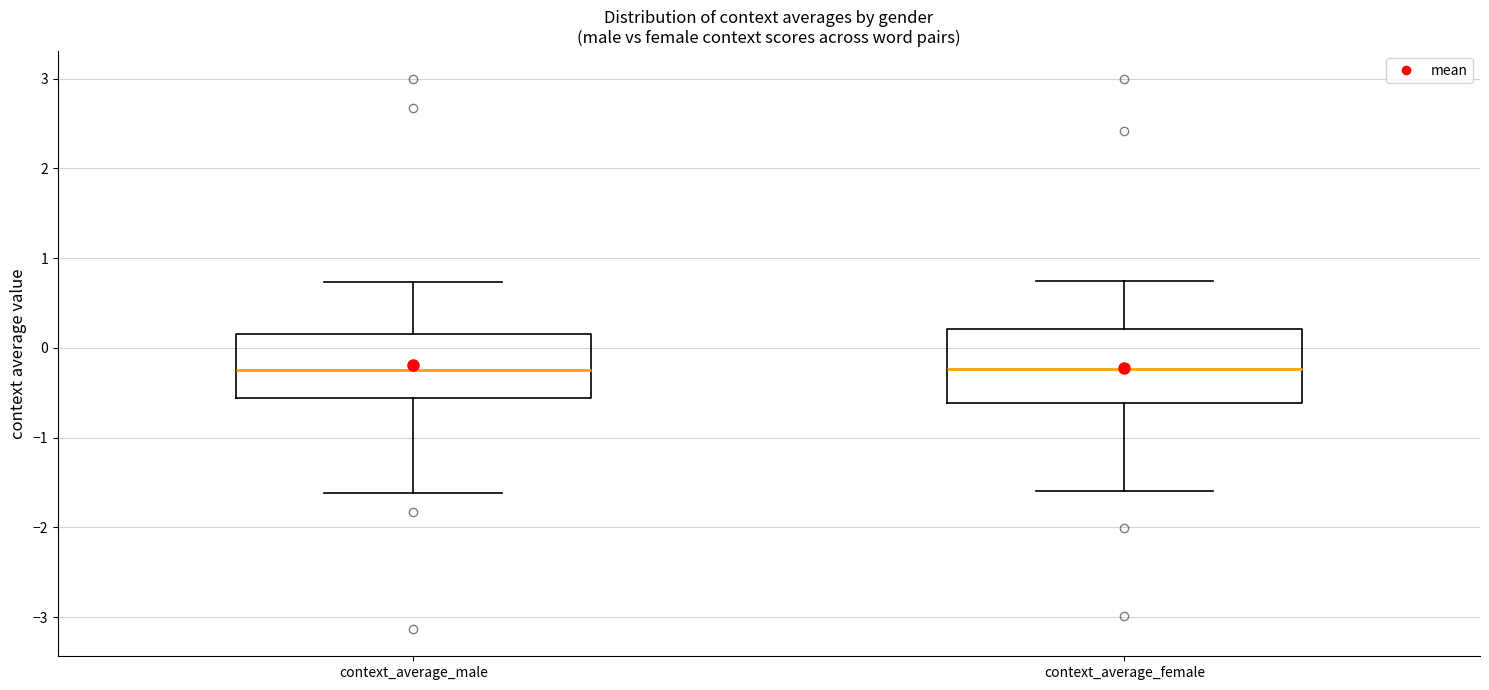

Reading left to right, read every box against the y-axis: the position of its median line, the range the box covers, and the ends of its whiskers. The values are not printed on the chart, so give them approximately, as read against the axis.

context_average_male: median -0.2, box -0.6 to 0.2, whiskers -1.6 to 0.7
context_average_female: median -0.2, box -0.6 to 0.2, whiskers -1.6 to 0.8